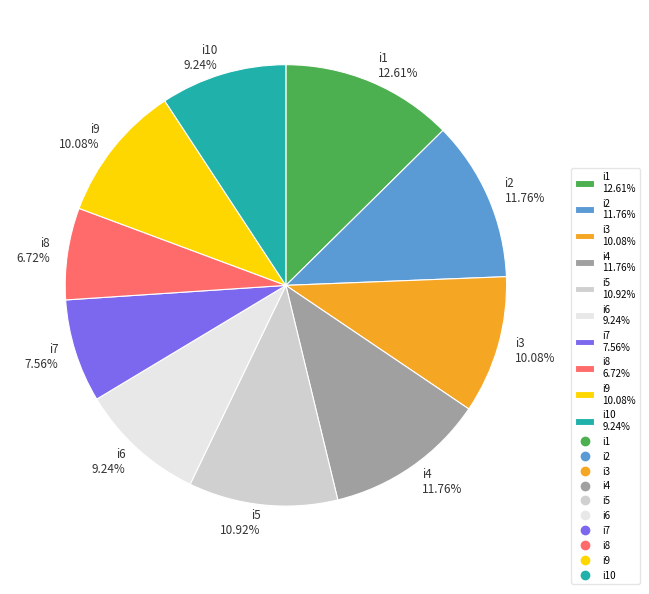

What is the largest slice in the pie chart?

i1 12.61%